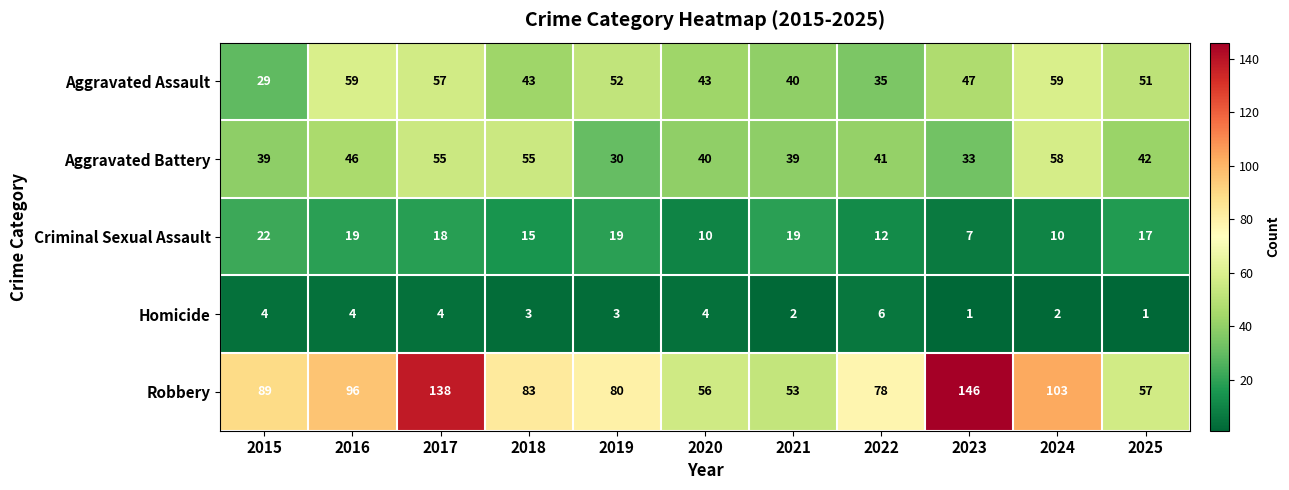

Count the number of categories in the chart.

11